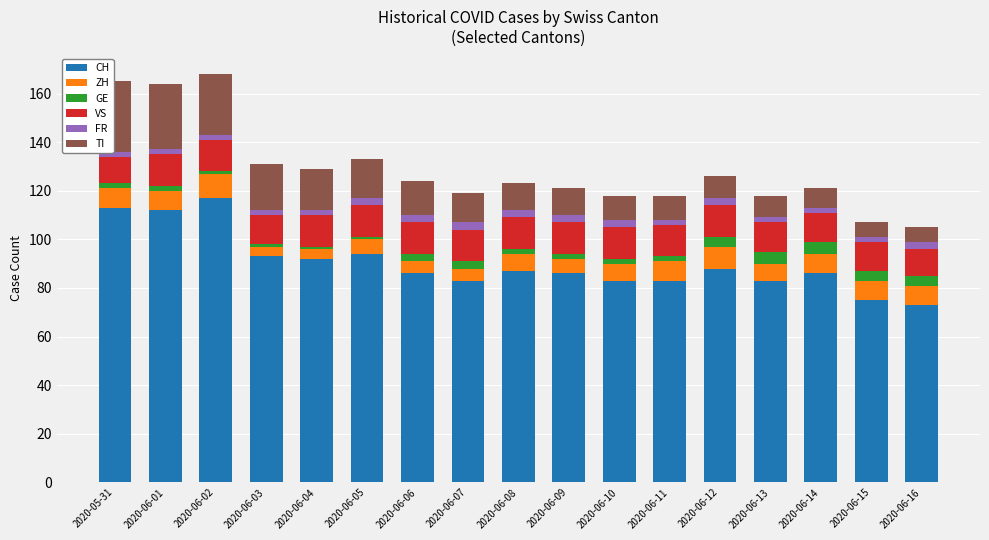

What is the total value across all series at 2020-06-04?

129